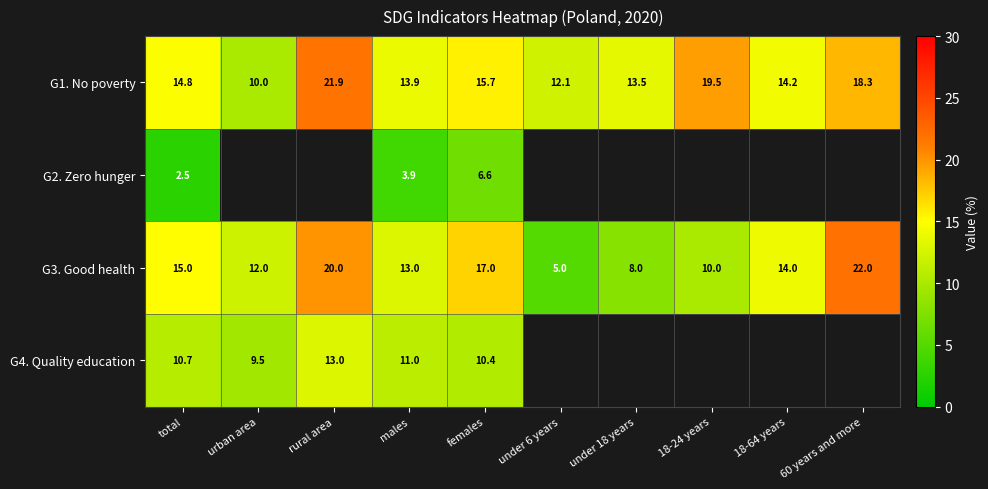

Which category has the lowest value across all series?

total